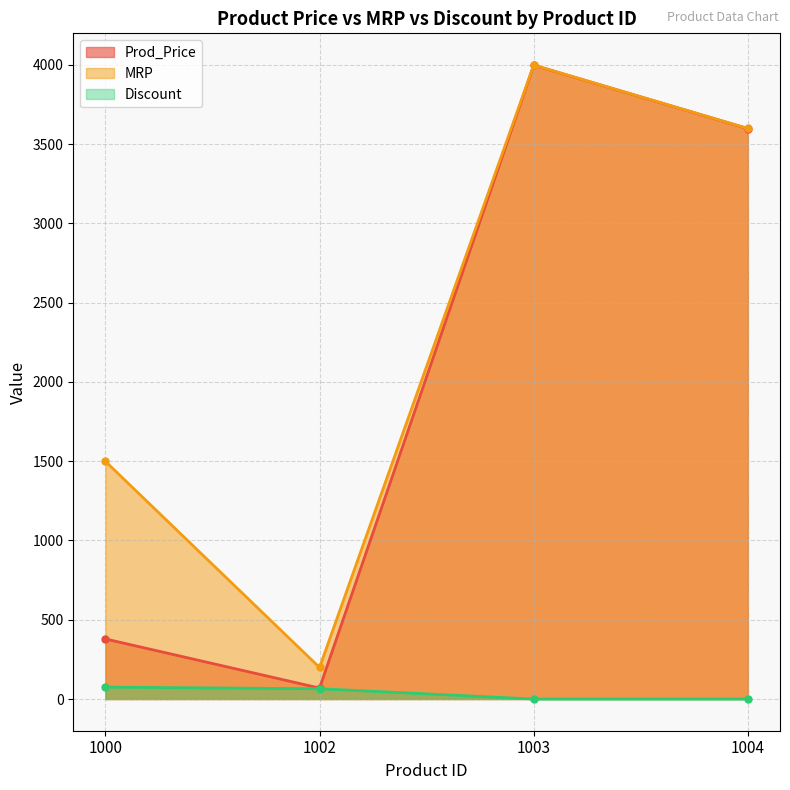

Reading left to right, what are all the values shown in this chart?

Prod_Price: 379	69	3998	3598
MRP: 1499	199	3999	3599
Discount: 75	65	0	0